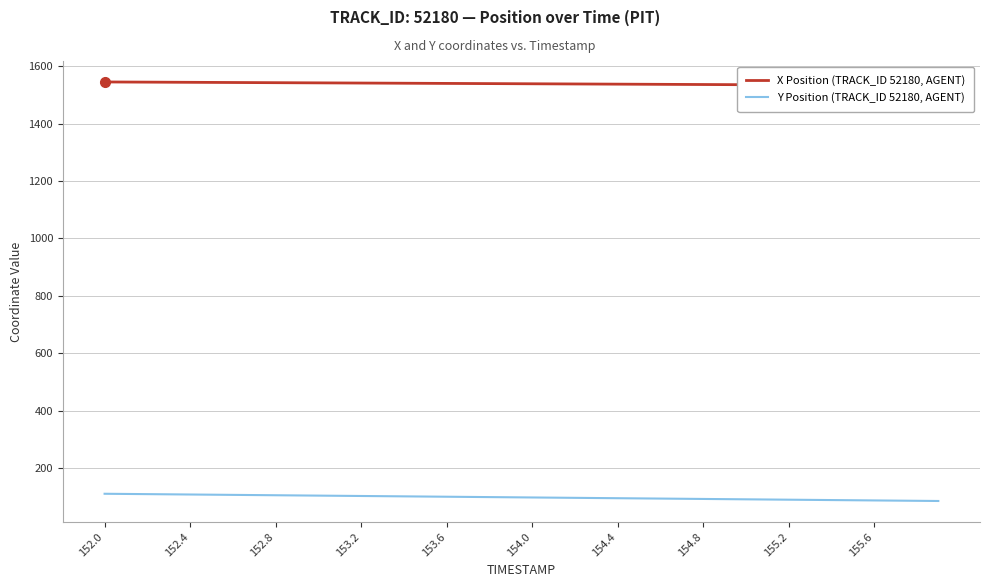

The X Position (TRACK_ID 52180, AGENT) series shows 712.7 at 30. True or false?

False